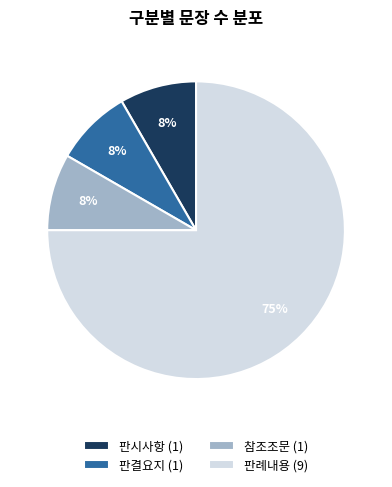

Is 판례내용 the majority of the pie?

Yes